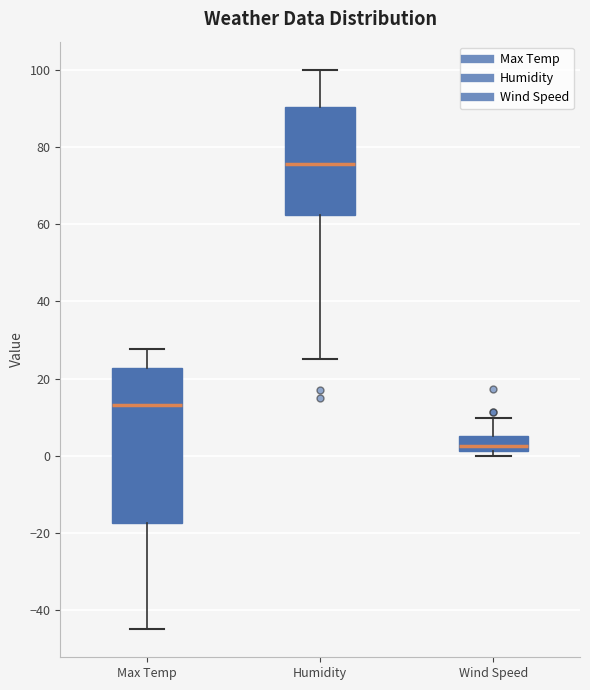

Which box is the tallest, from its lower edge to its upper edge?

Max Temp